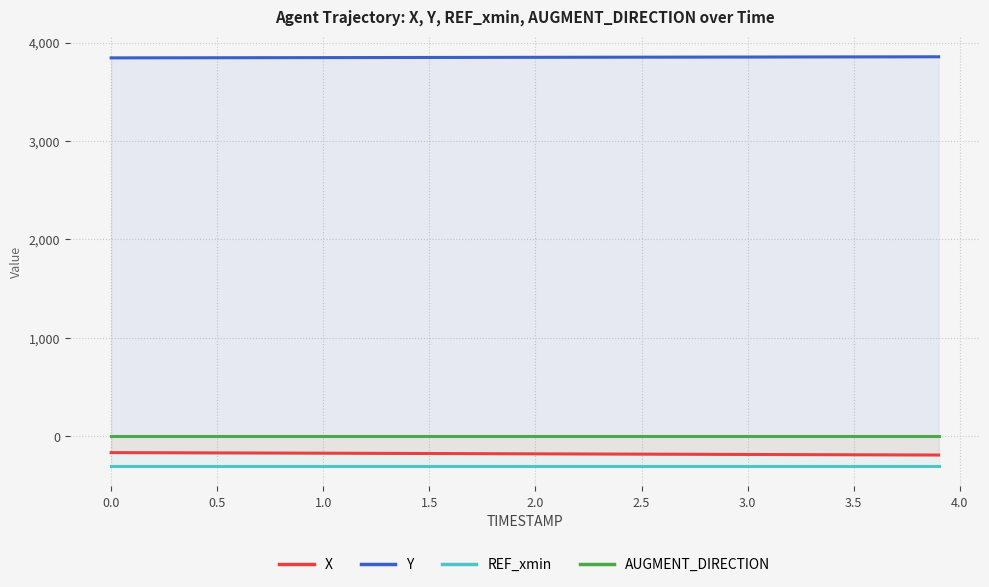

What is the maximum value shown in the chart?

3855.5